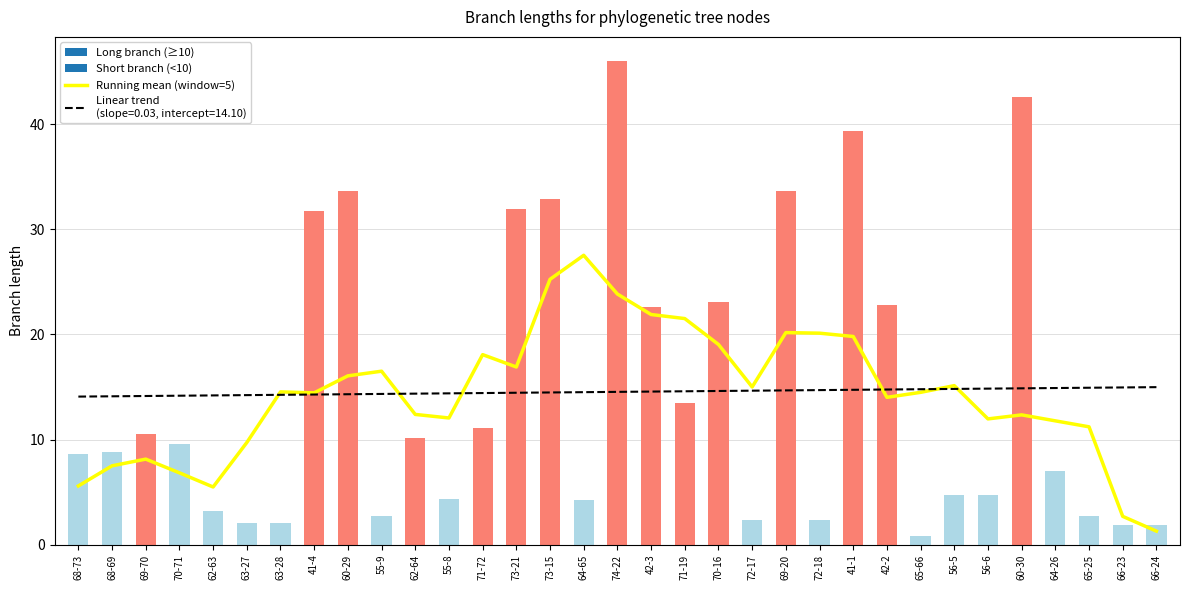

Between 71-19 and 68-73, which is larger?

71-19